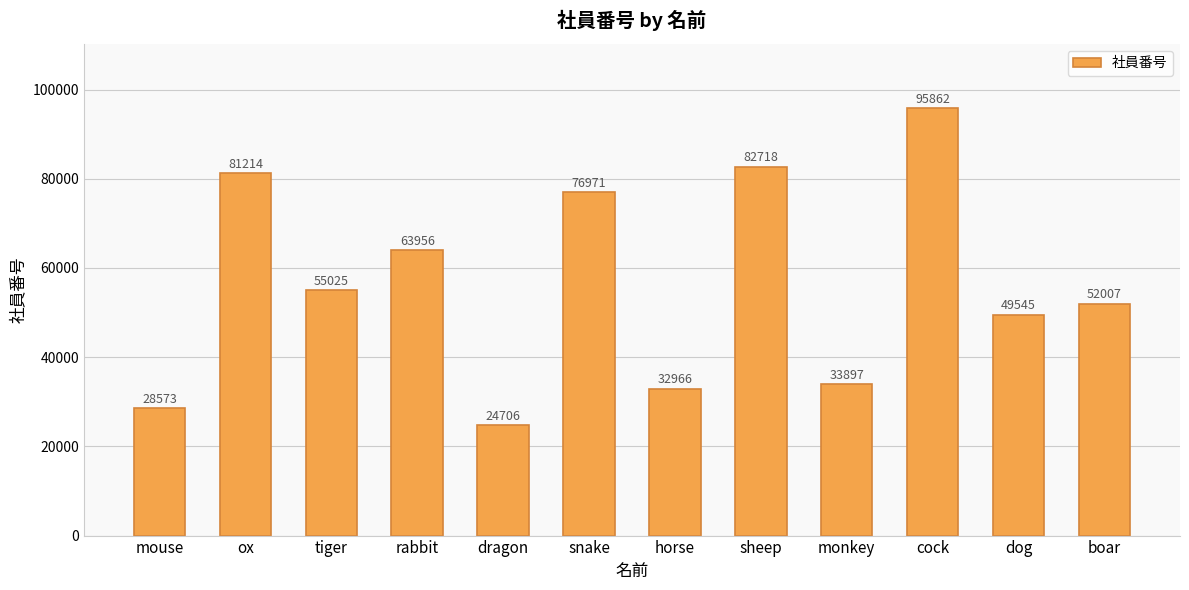

What position from the right is rabbit?

9